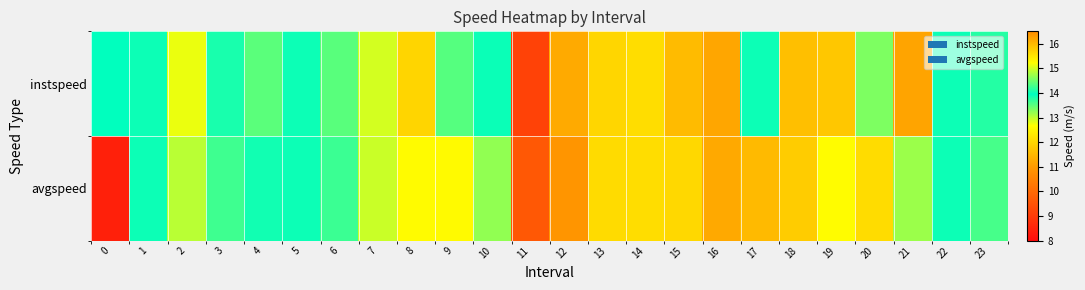

What is the spread (max minus min) of values at 23?

0.5